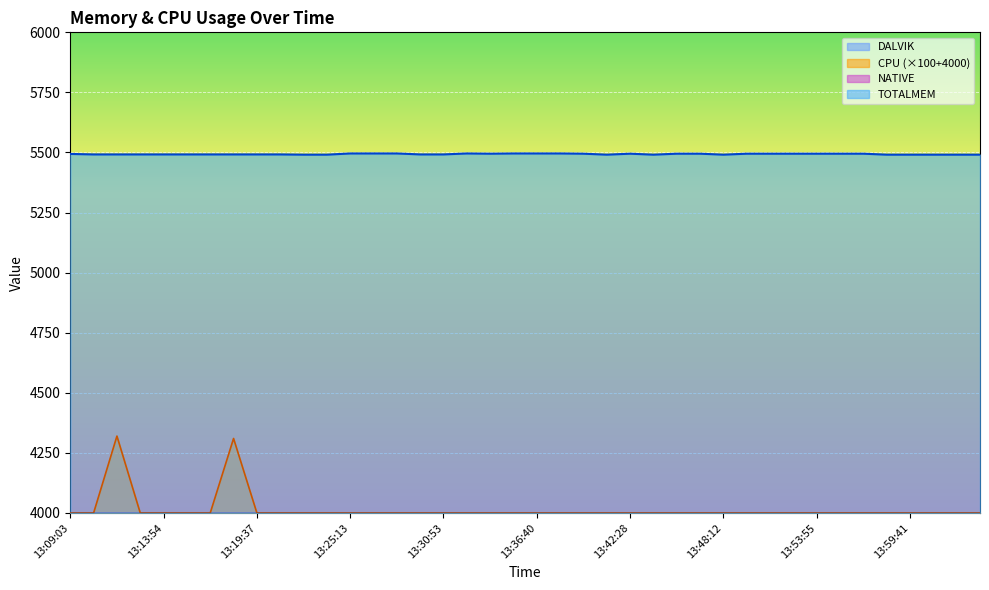

What is the label of the 20th point from the left?

13:35:13